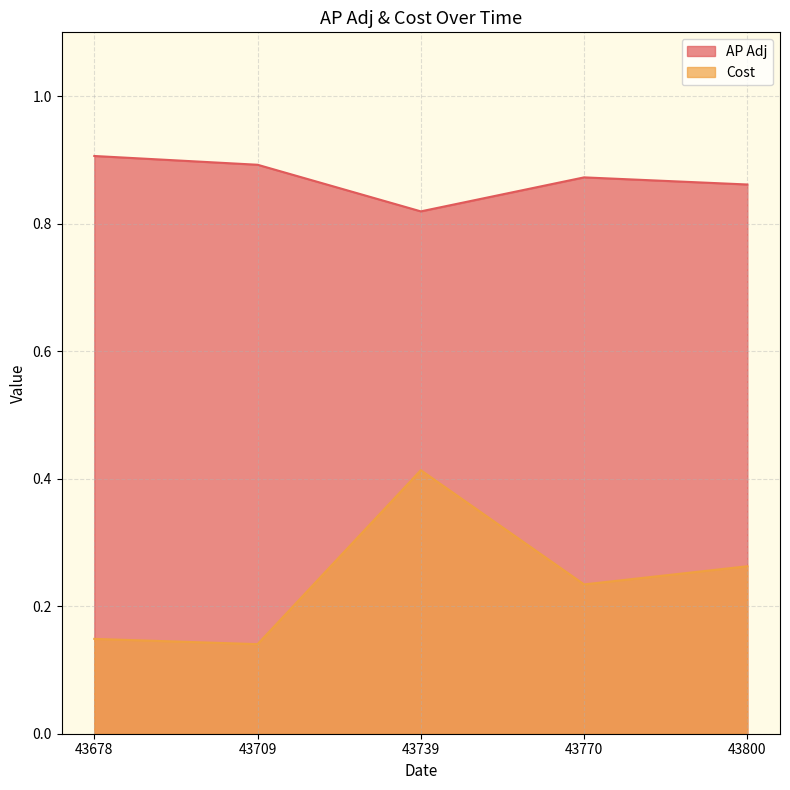

At which label is AP Adj closest to 0?

43739